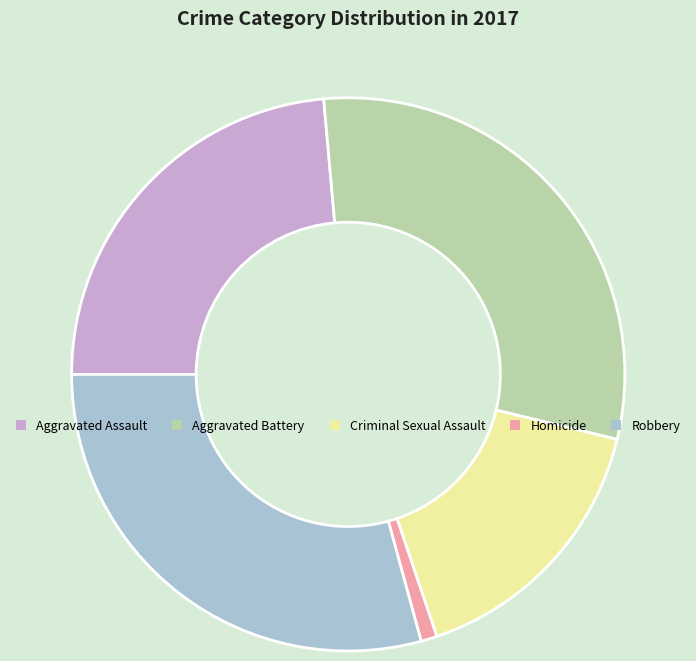

Is the sum of Aggravated Assault and Aggravated Battery greater than half?

Yes